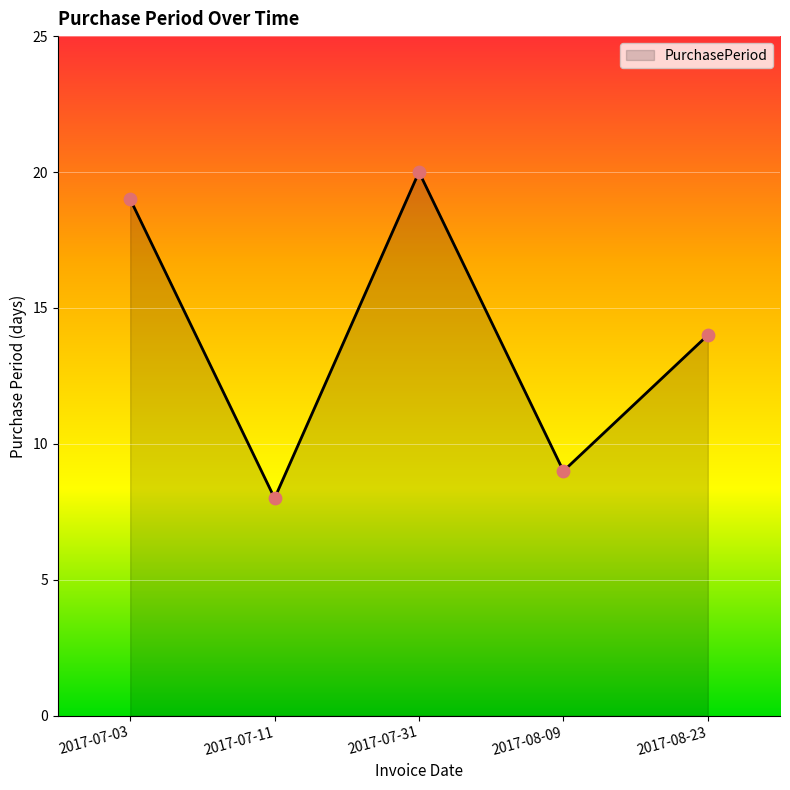

What is the change in value from 2017-07-03 to 2017-08-23?

-5